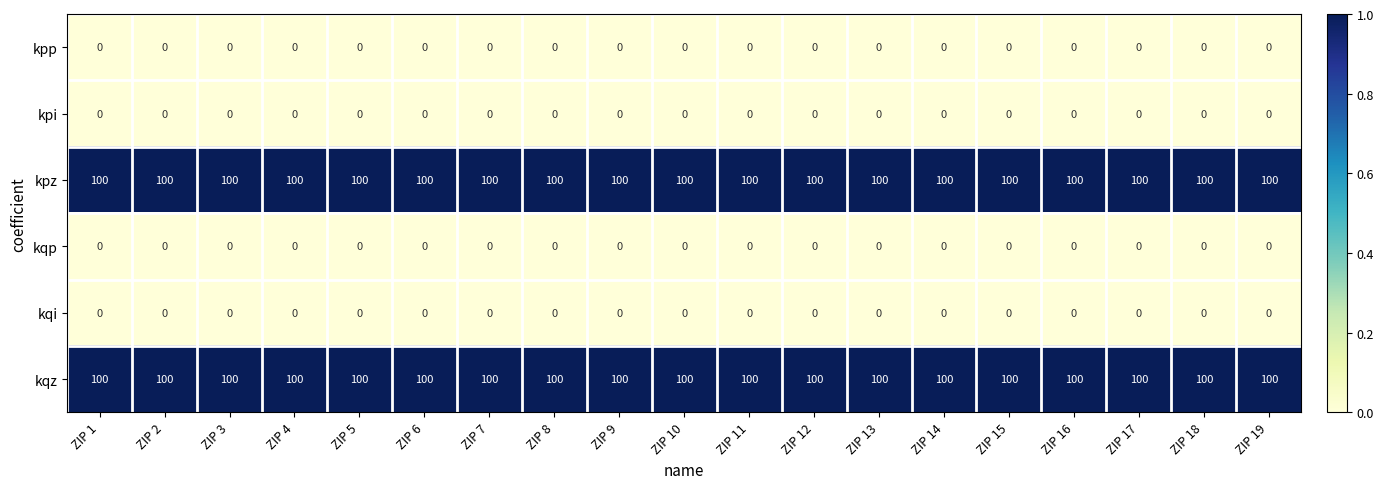

The value of kqz at ZIP 11 is 47. True or false?

False